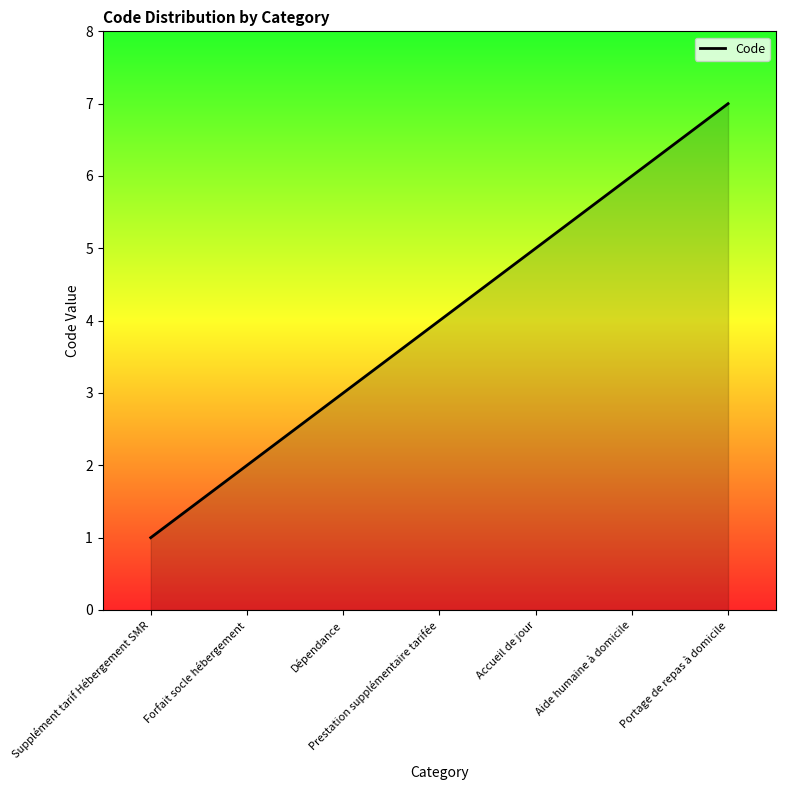

What is the ratio of the value at Forfait socle hébergement to the value at Supplément tarif Hébergement SMR?

2.0